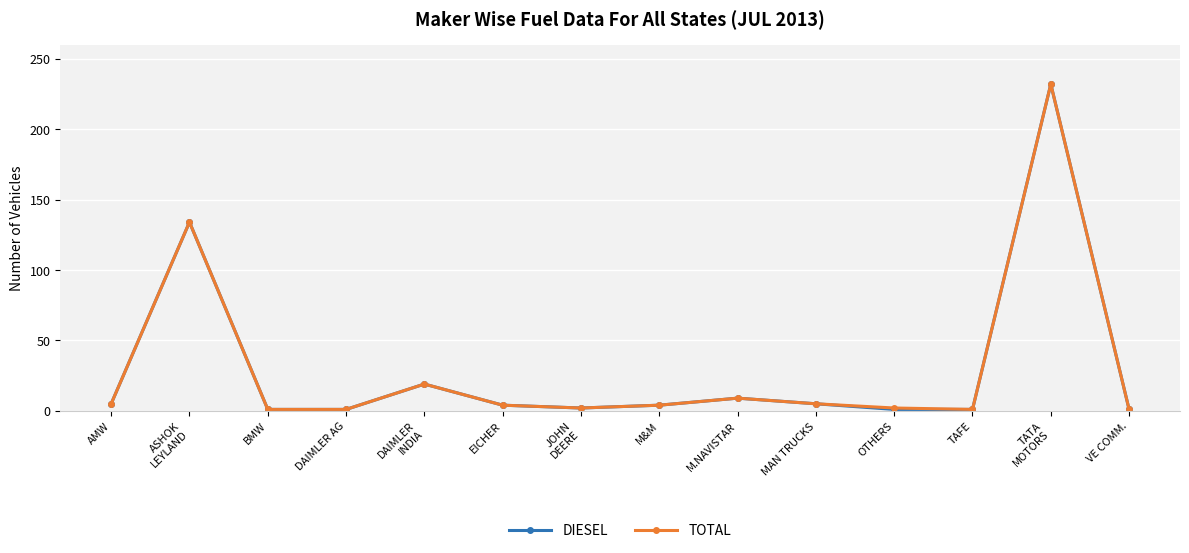

True or false: TOTAL has more than 0 points higher than both neighbors.

True